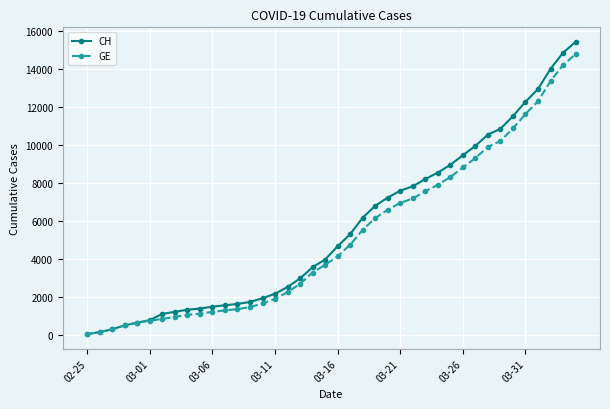

Which series has the largest range (max minus min)?

CH